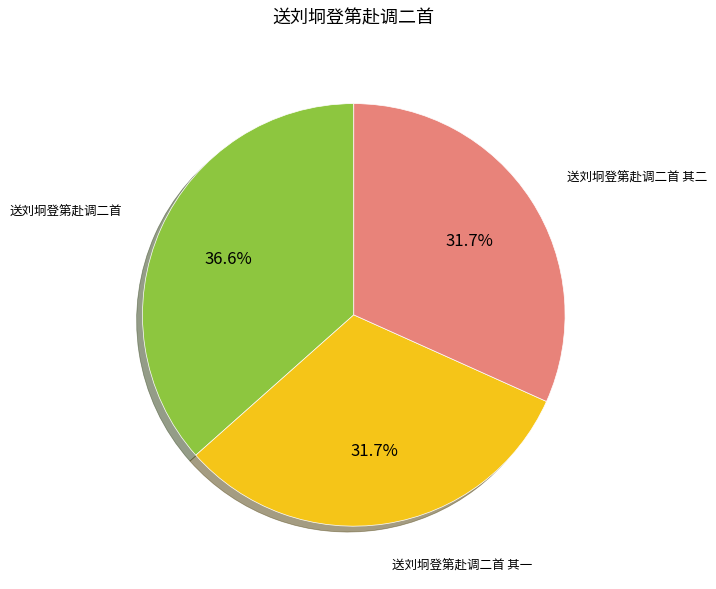

Does any single category account for the majority?

No